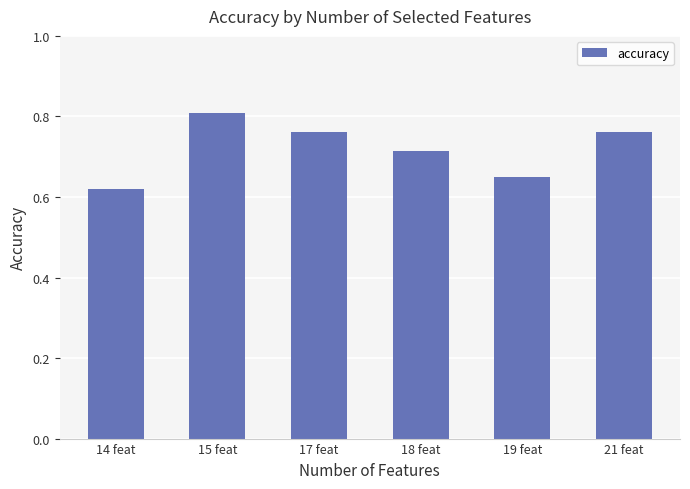

Where is the data nearest to the value 0?

14 feat